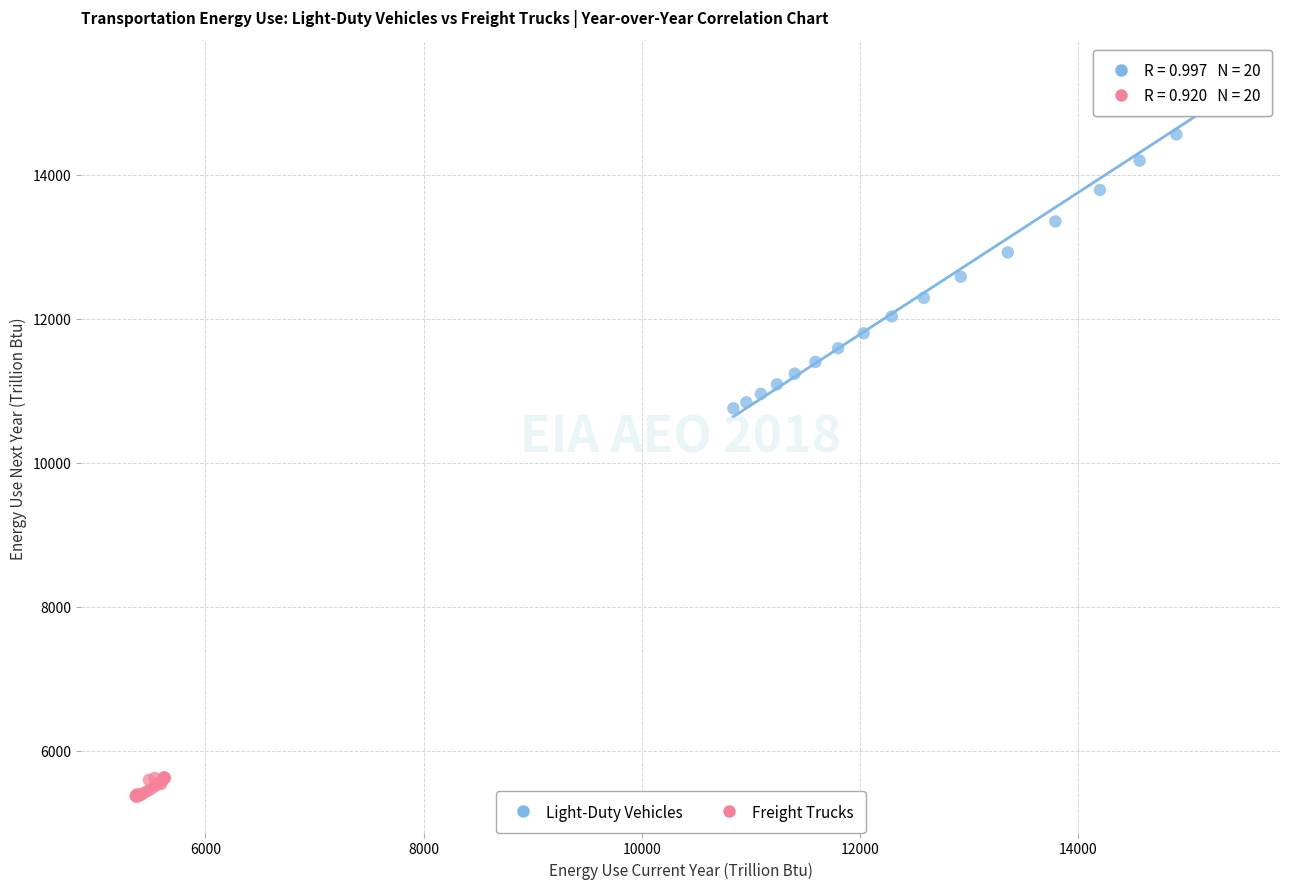

Which series contains the highest Y value?

Light-Duty Vehicles